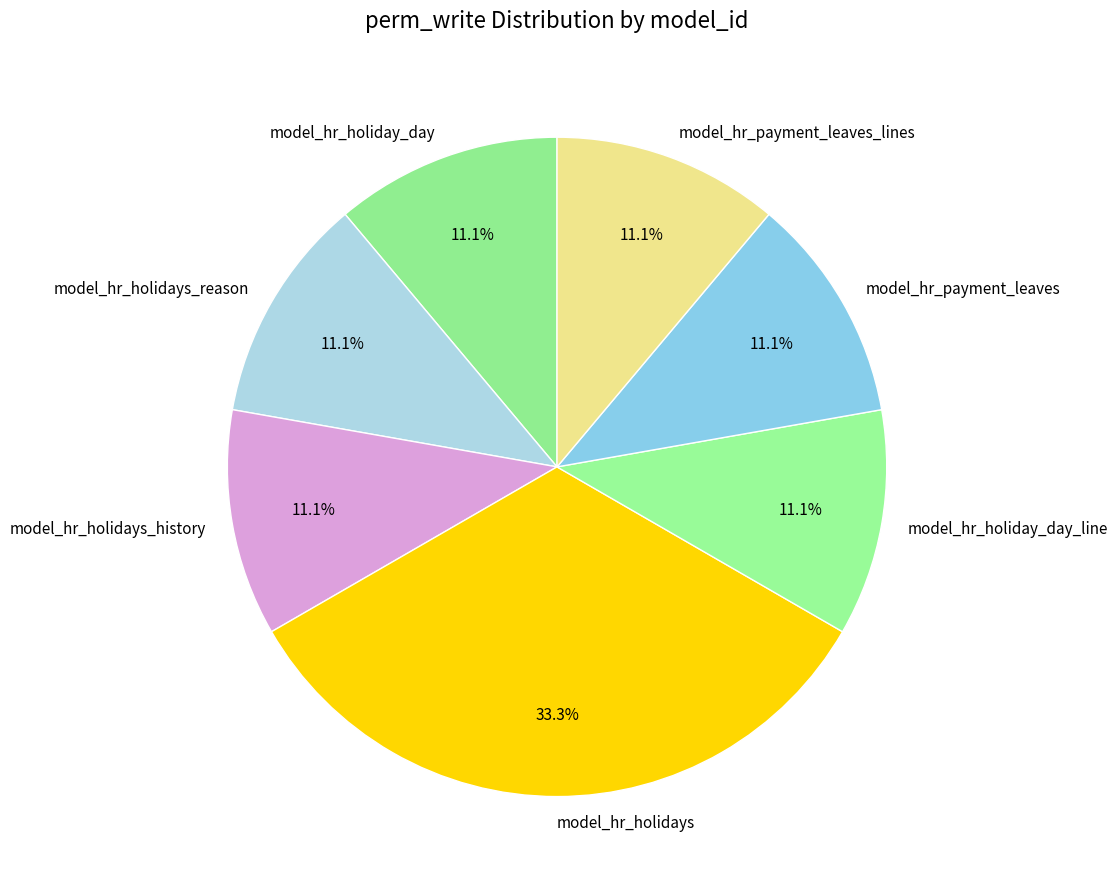

Which category has the biggest portion of the pie?

model_hr_holidays